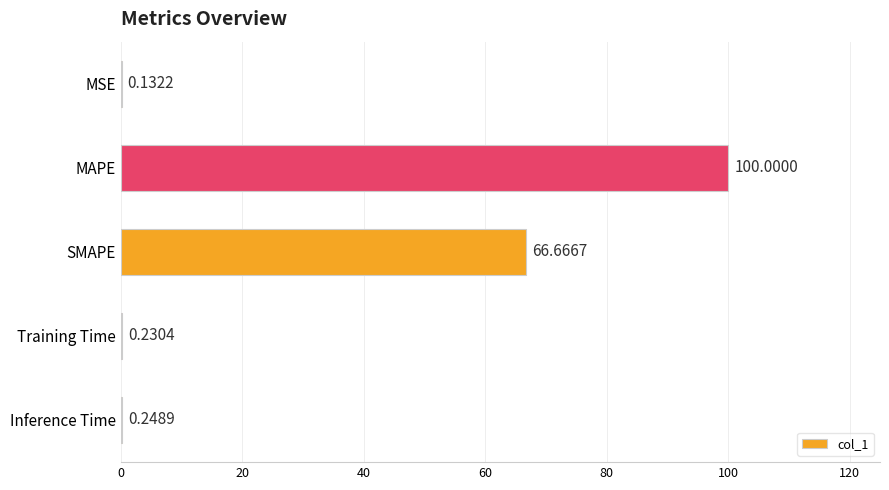

Where is the data nearest to the value 50?

SMAPE